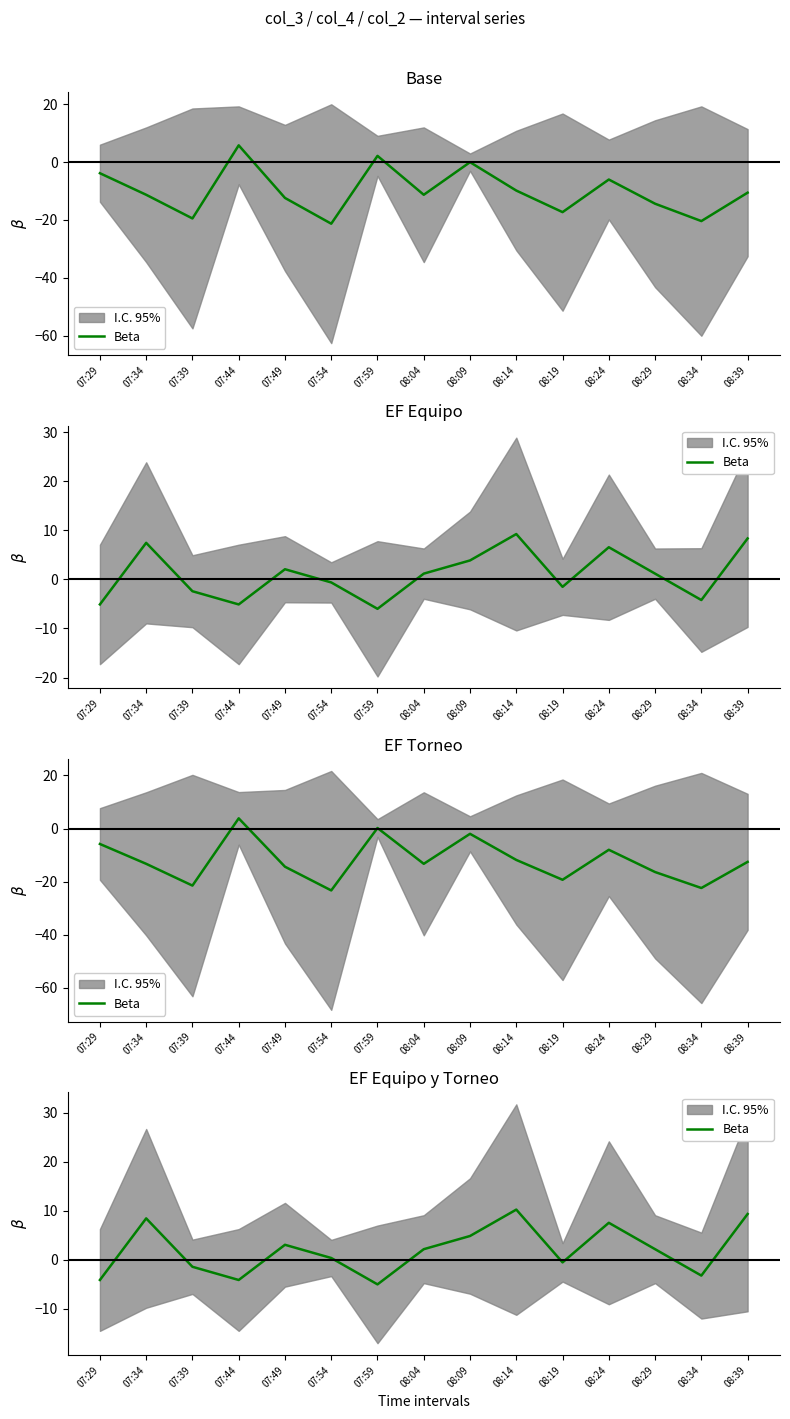

What is the value of the 7th point from the left?

-5.0